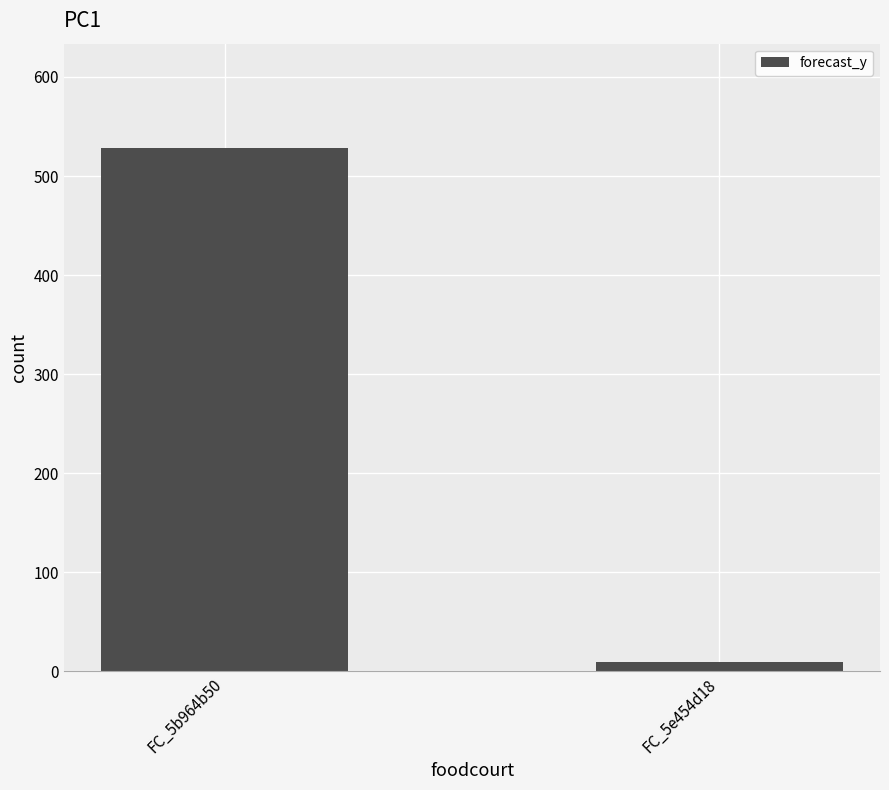

Between FC_5e454d18 and FC_5b964b50, which is larger?

FC_5b964b50